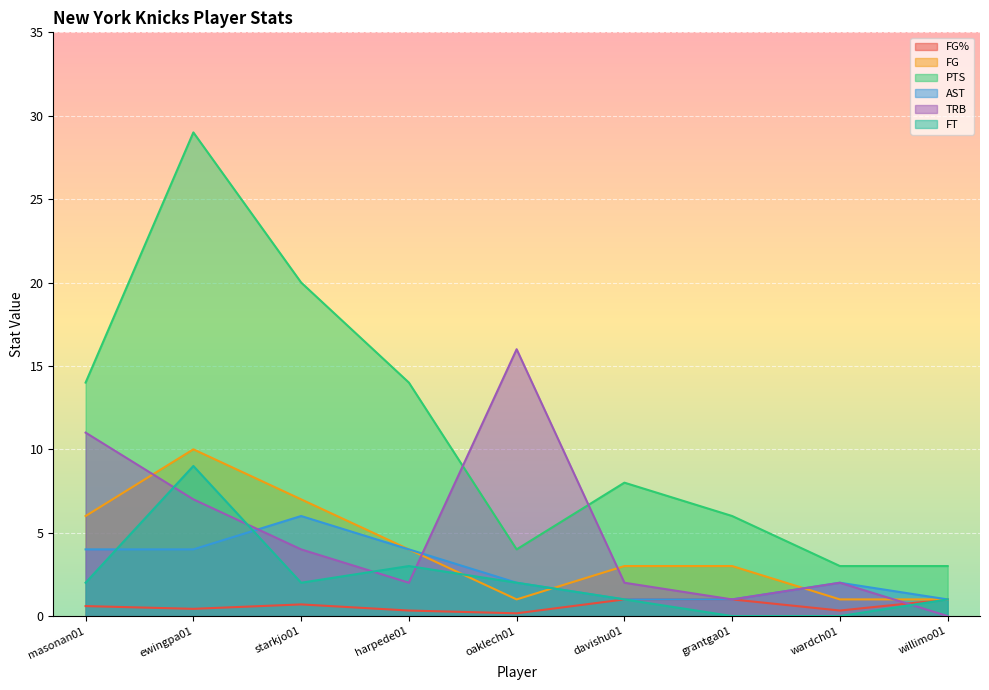

What is the label of the 2nd point from the right?

wardch01